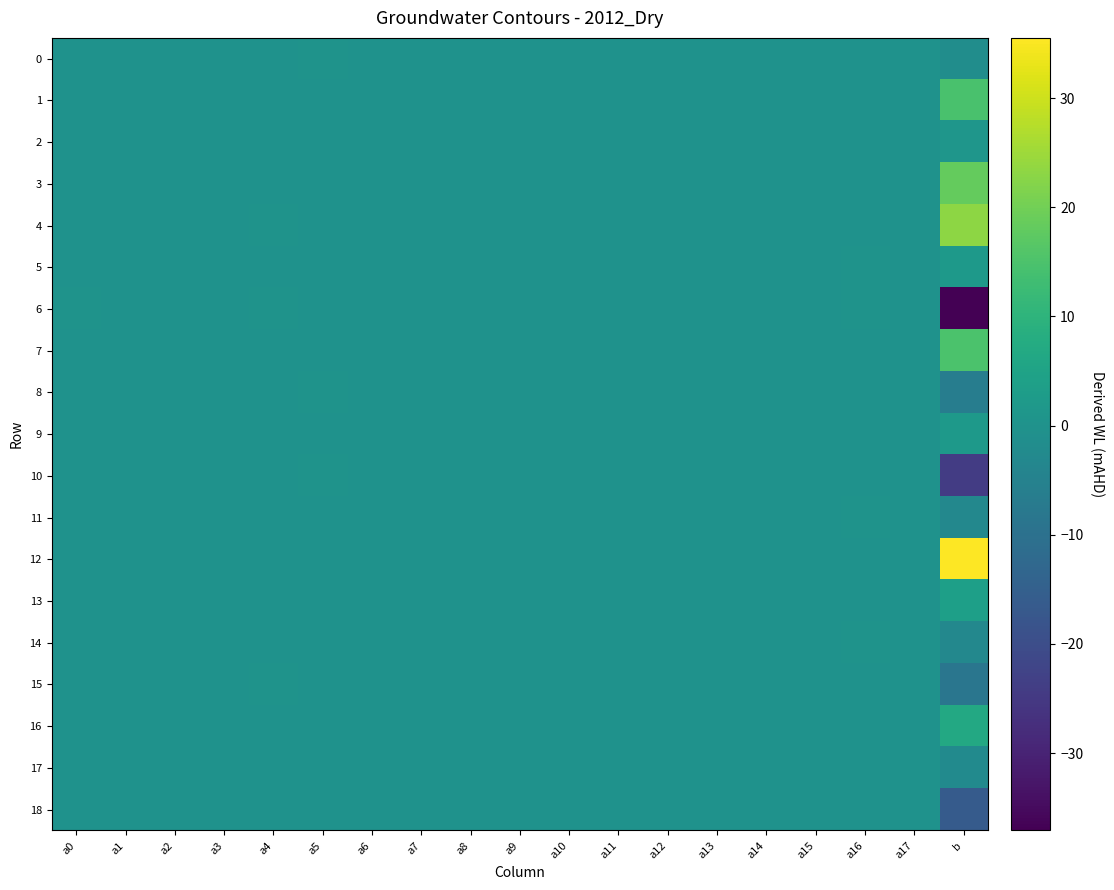

Which series has the largest range (max minus min)?

6